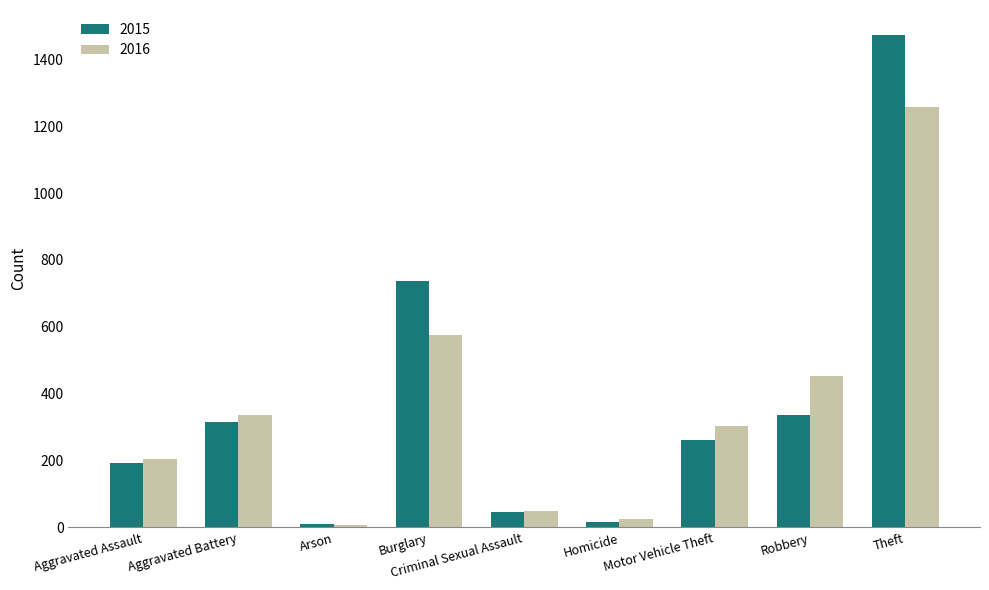

Are the bars grouped side by side (vs. stacked)?

Yes